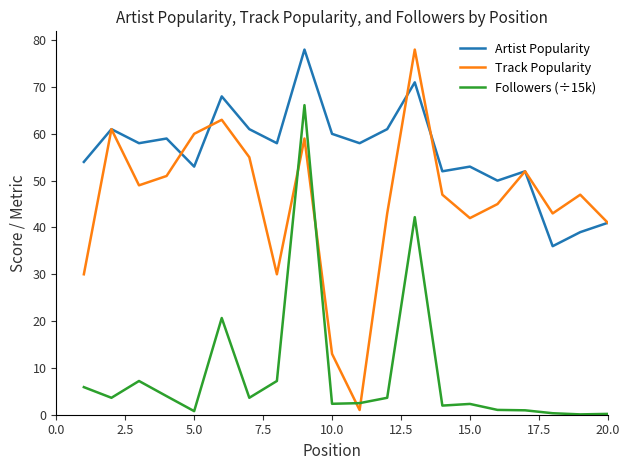

List the series in order of their overall mean, lowest first.

Followers (÷15k), Track Popularity, Artist Popularity